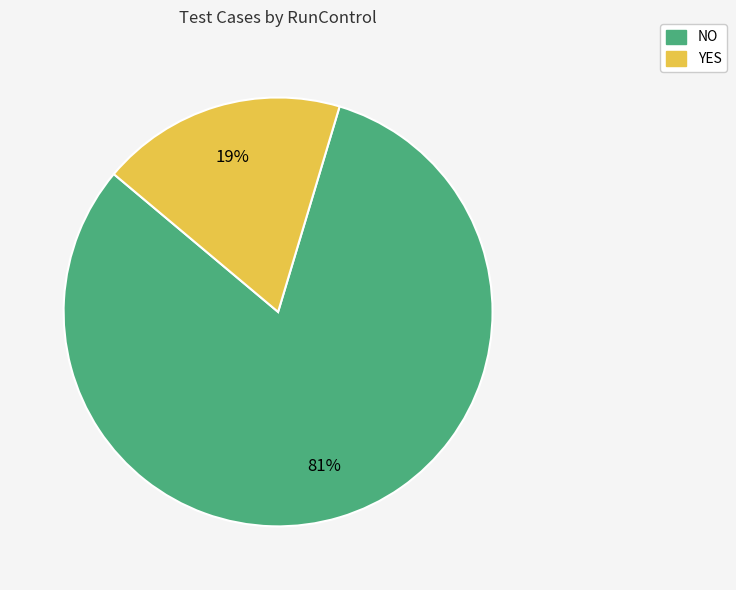

To the nearest percent, what percentage of the pie is YES?

19%